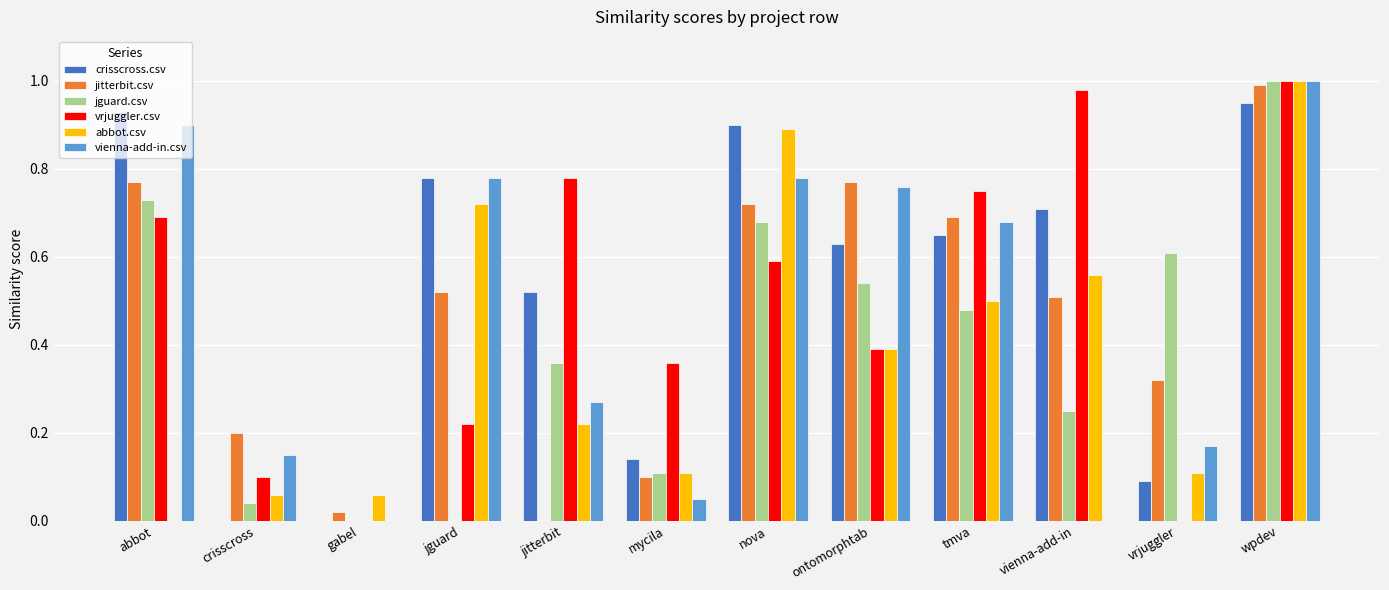

The abbot.csv series shows 0.2 at jitterbit. True or false?

True